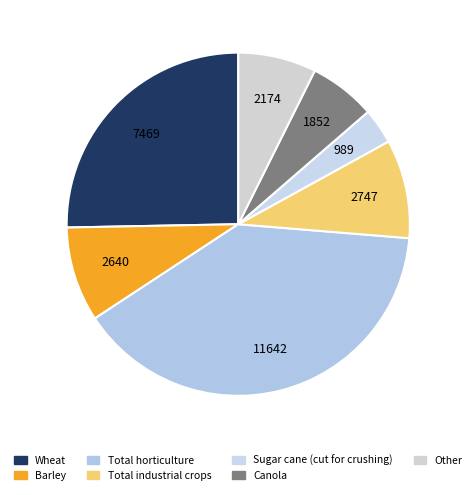

Does Wheat represent more than half of the total?

No